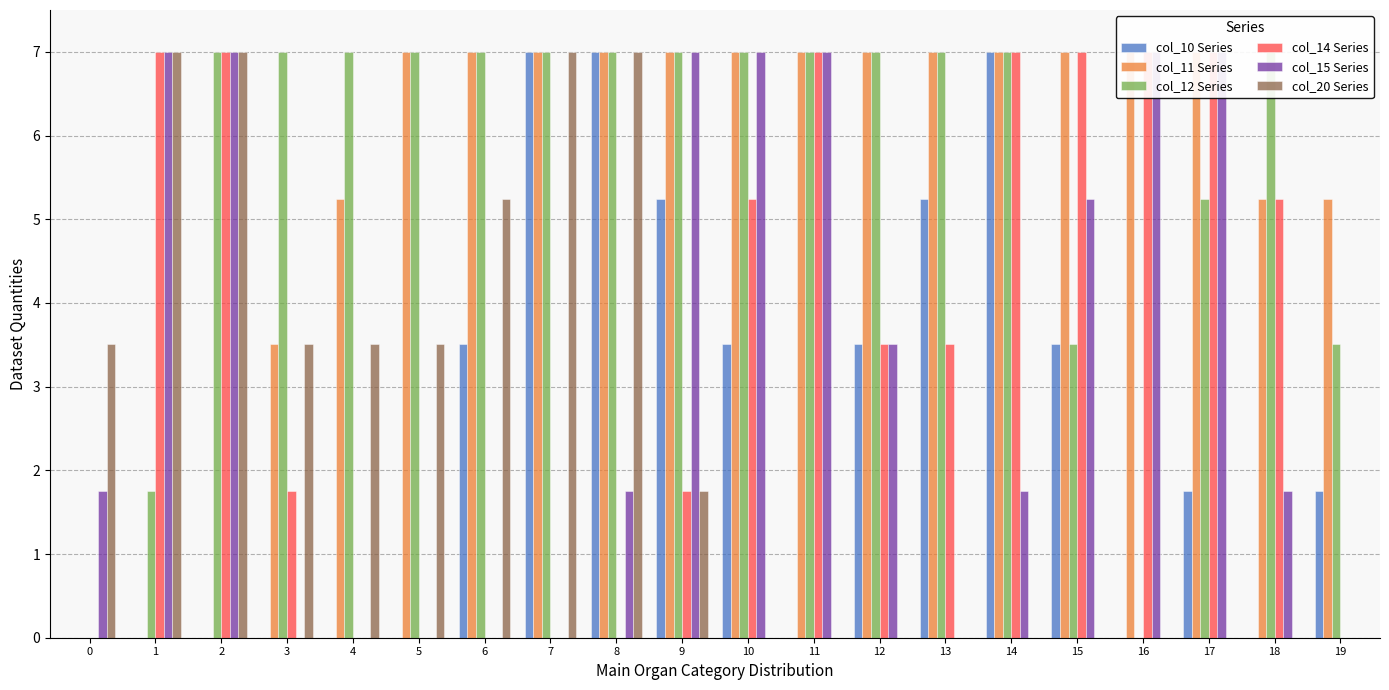

What is the average value of the col_14 series?

3.5